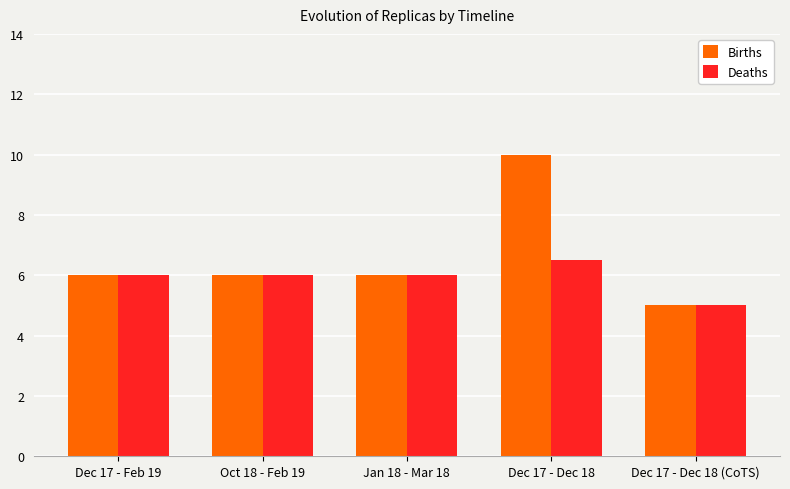

Is it true that Deaths equals 9.9 at Dec 17 - Feb 19?

False